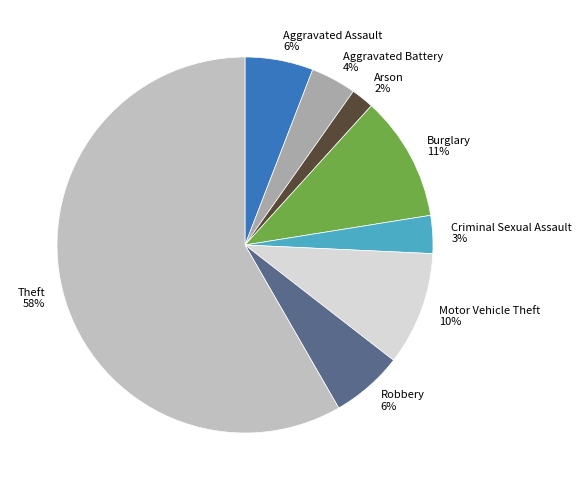

True or false: Aggravated Assault accounts for 6% of the total.

True